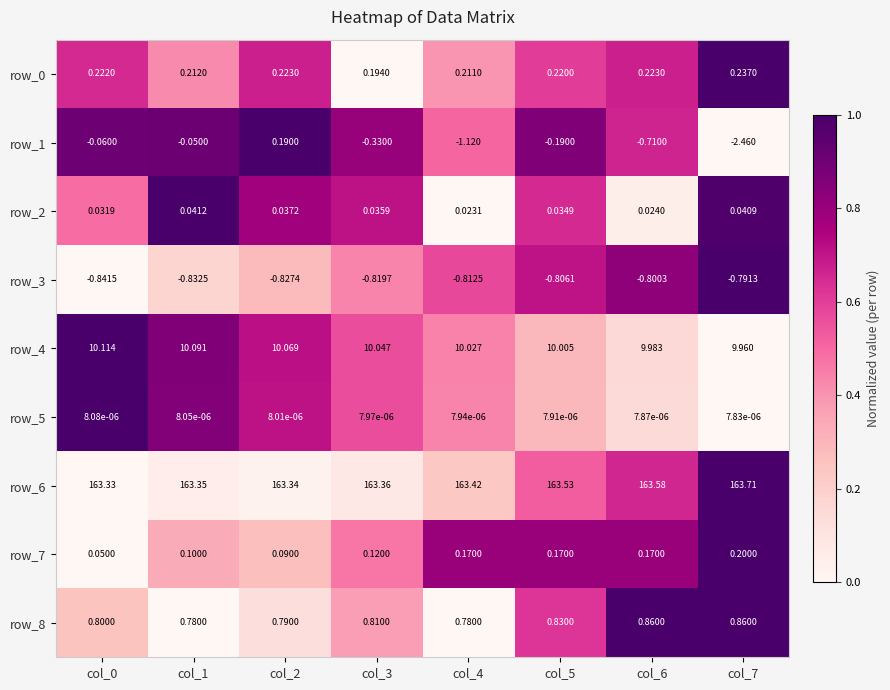

At which category is the sum across all series the highest?

col_2